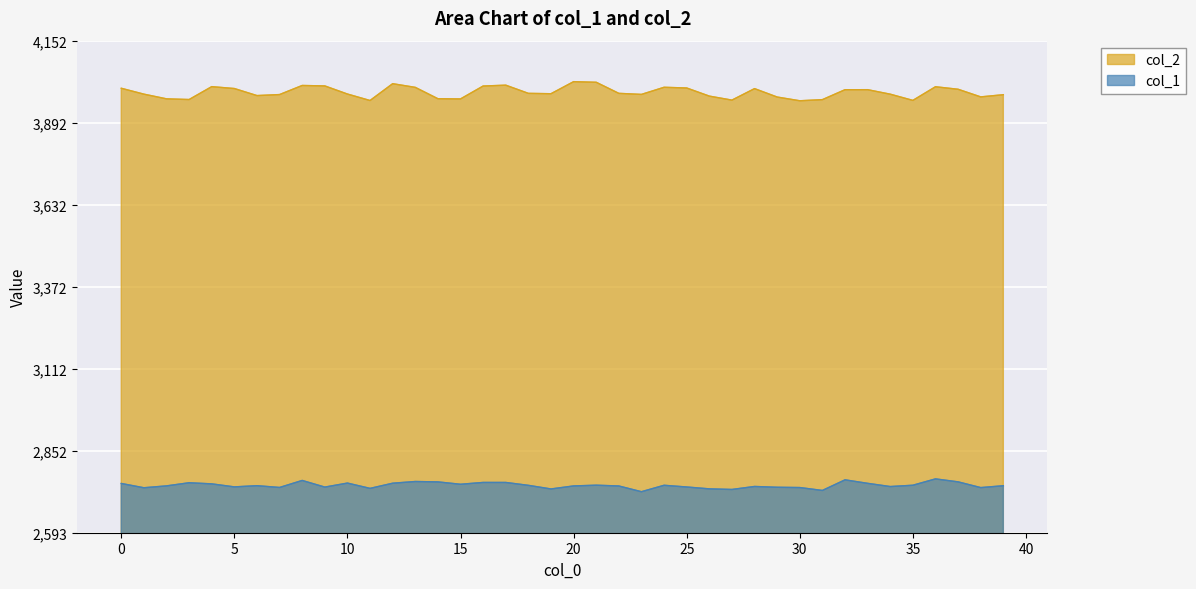

What are all the series names shown in the legend?

col_2, col_1